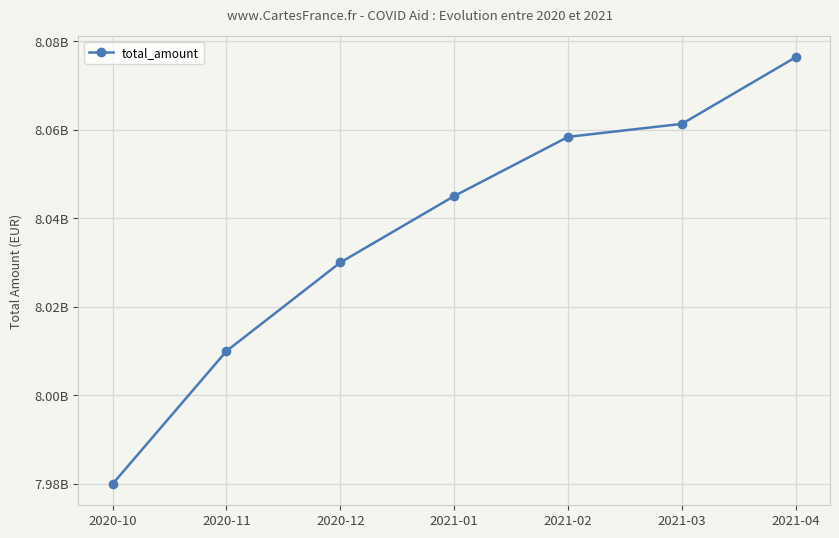

Is this an area chart (filled region under the line)?

No